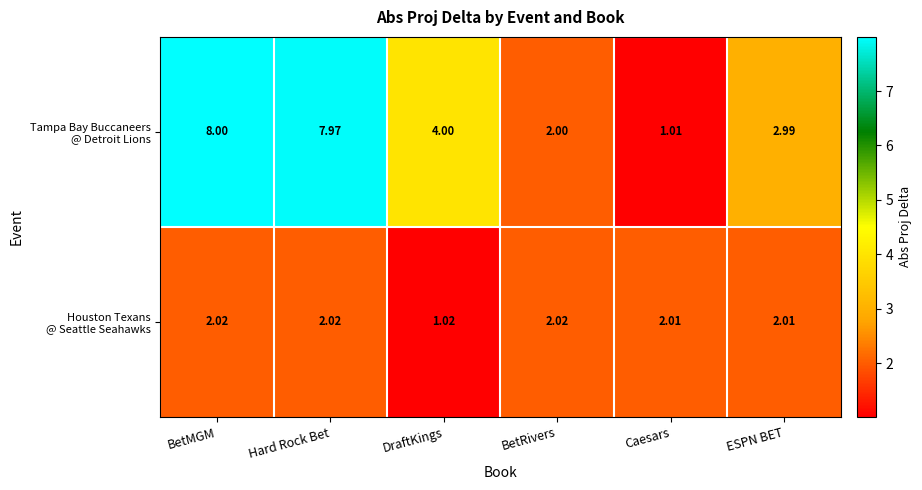

At which category does the chart reach its minimum across all series?

Caesars